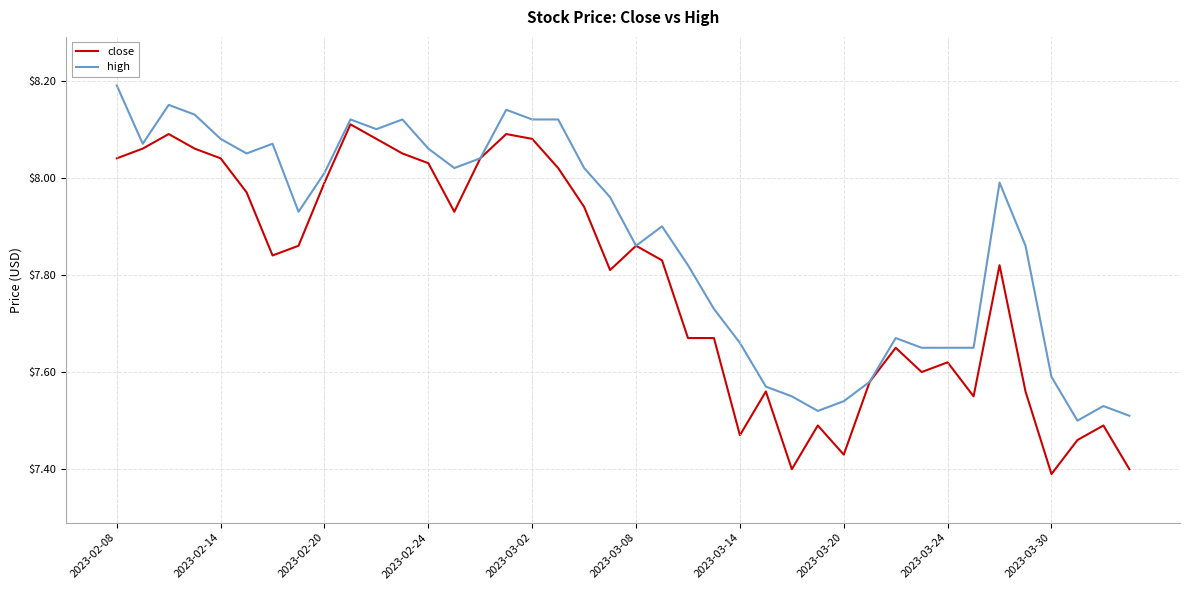

Which series has the widest spread of values?

close